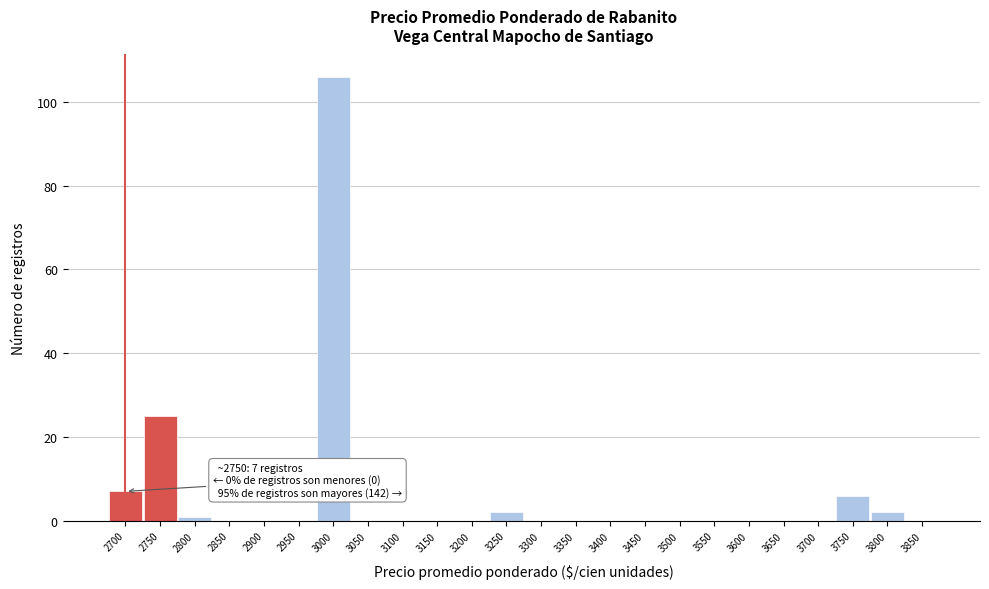

Reading left to right, transcribe all the data shown in this chart.

2700=7	2750=25	2800=1	2850=0	2900=0	2950=0	3000=106	3050=0	3100=0	3150=0	3200=0	3250=2	3300=0	3350=0	3400=0	3450=0	3500=0	3550=0	3600=0	3650=0	3700=0	3750=6	3800=2	3850=0